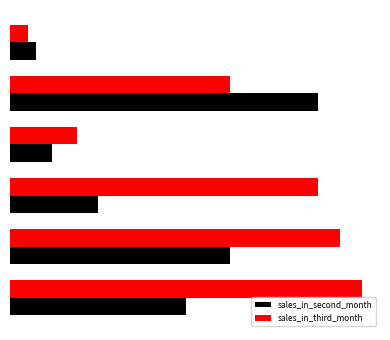

What are all the series names shown in the legend?

sales_in_second_month, sales_in_third_month